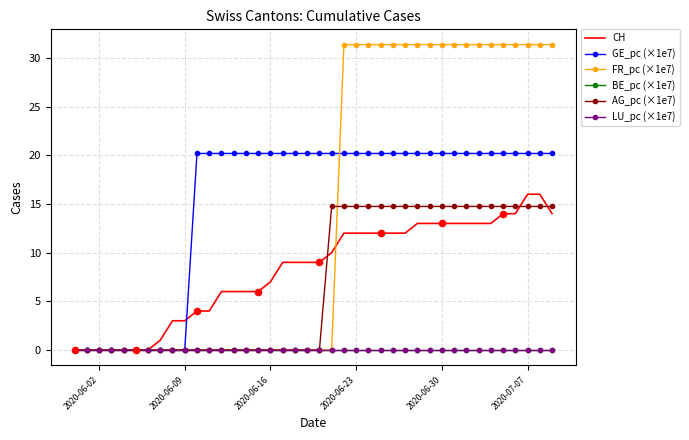

What are all the series names shown in the legend?

CH, GE_pc (×1e7), FR_pc (×1e7), BE_pc (×1e7), AG_pc (×1e7), LU_pc (×1e7)